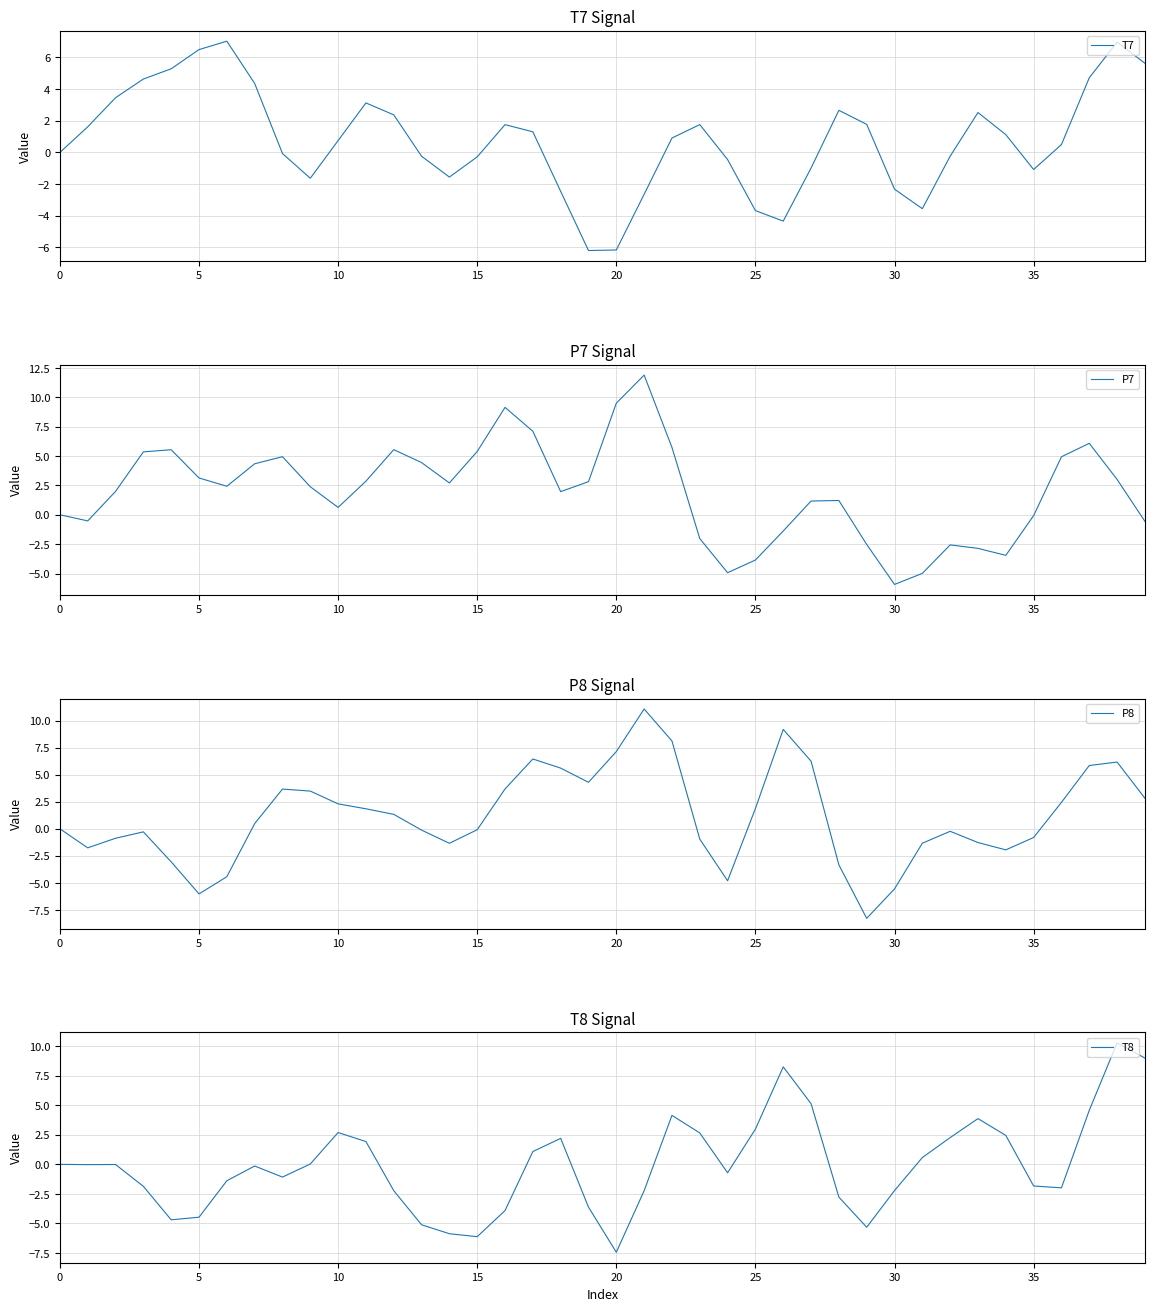

What is the highest value of the T7 series?

7.0